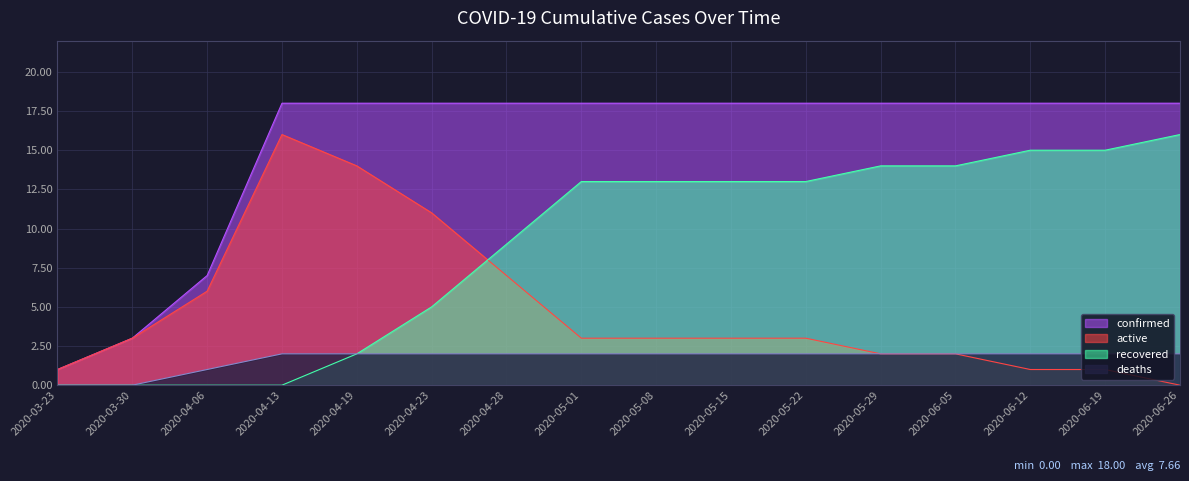

Reading right to left, what are all the values shown in this chart?

confirmed: 2020-06-26=18	2020-06-19=18	2020-06-12=18	2020-06-05=18	2020-05-29=18	2020-05-22=18	2020-05-15=18	2020-05-08=18	2020-05-01=18	2020-04-28=18	2020-04-23=18	2020-04-19=18	2020-04-13=18	2020-04-06=7	2020-03-30=3	2020-03-23=1
active: 2020-06-26=0	2020-06-19=1	2020-06-12=1	2020-06-05=2	2020-05-29=2	2020-05-22=3	2020-05-15=3	2020-05-08=3	2020-05-01=3	2020-04-28=7	2020-04-23=11	2020-04-19=14	2020-04-13=16	2020-04-06=6	2020-03-30=3	2020-03-23=1
recovered: 2020-06-26=16	2020-06-19=15	2020-06-12=15	2020-06-05=14	2020-05-29=14	2020-05-22=13	2020-05-15=13	2020-05-08=13	2020-05-01=13	2020-04-28=9	2020-04-23=5	2020-04-19=2	2020-04-13=0	2020-04-06=0	2020-03-30=0	2020-03-23=0
deaths: 2020-06-26=2	2020-06-19=2	2020-06-12=2	2020-06-05=2	2020-05-29=2	2020-05-22=2	2020-05-15=2	2020-05-08=2	2020-05-01=2	2020-04-28=2	2020-04-23=2	2020-04-19=2	2020-04-13=2	2020-04-06=1	2020-03-30=0	2020-03-23=0